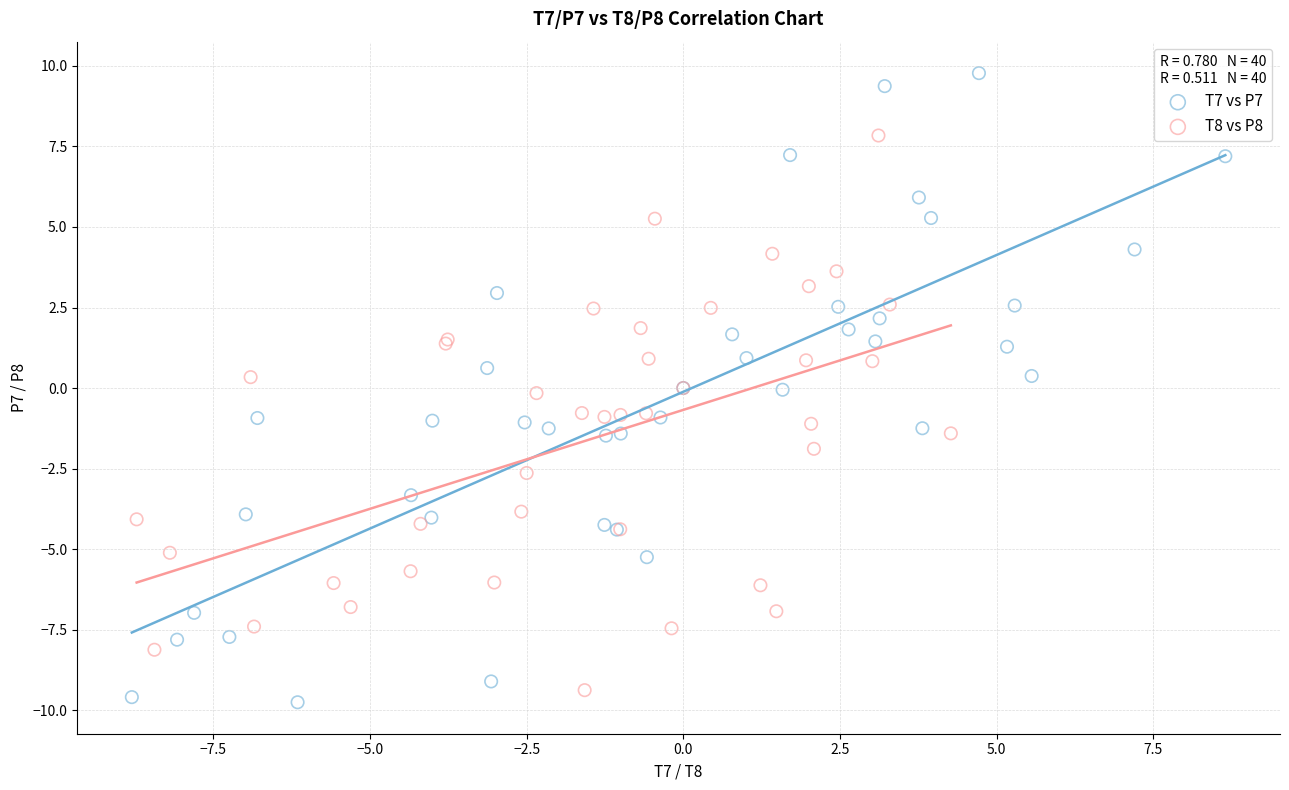

Which series contains the highest Y value?

T7 vs P7